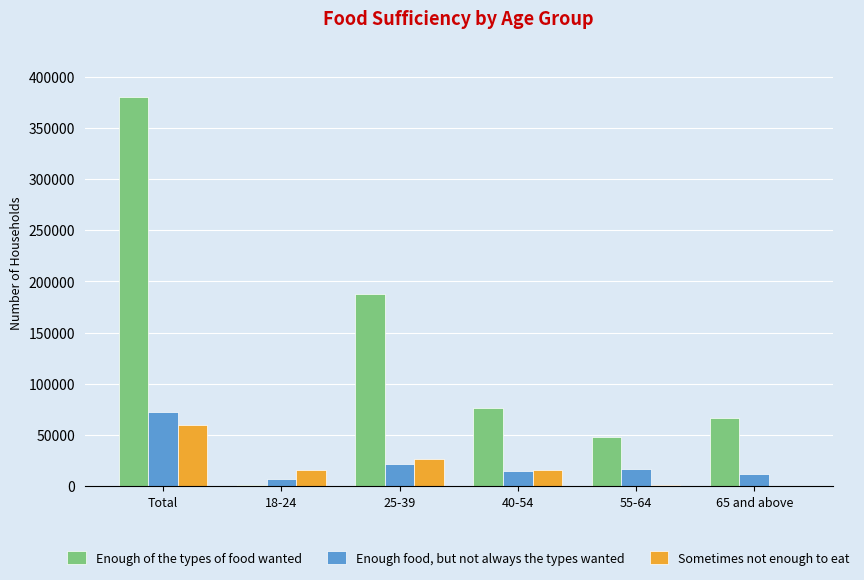

Between 40-54 and 65 and above, which series saw the biggest shift?

Sometimes not enough to eat